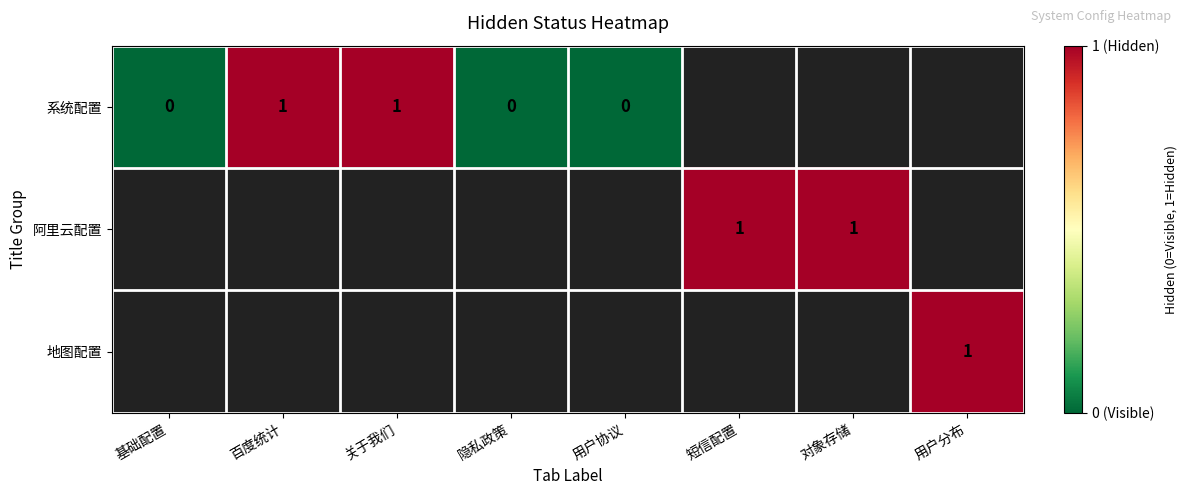

Which has a higher value, 百度统计 or 隐私政策?

百度统计